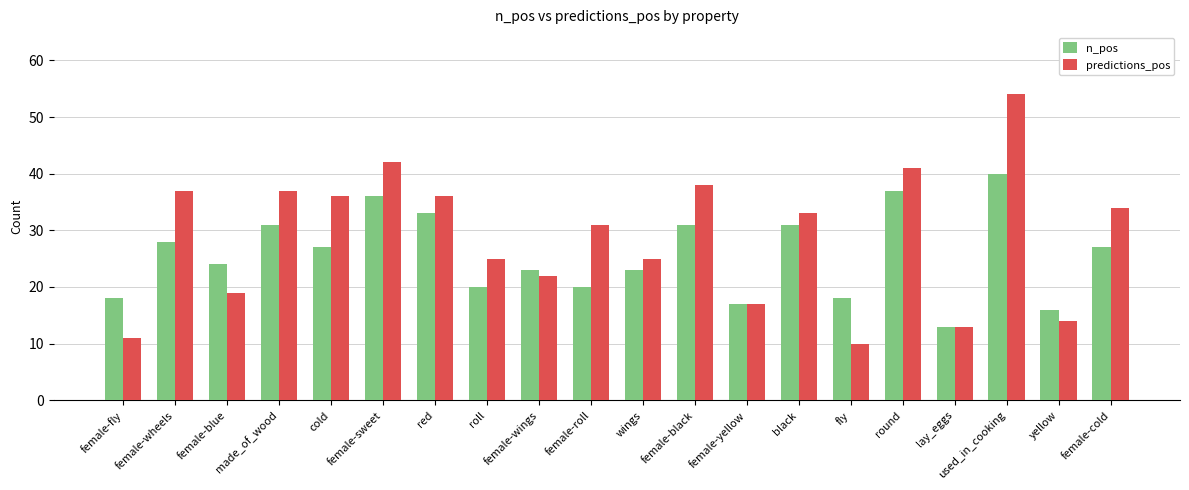

Rank the series by their maximum value, from lowest to highest.

n_pos, predictions_pos